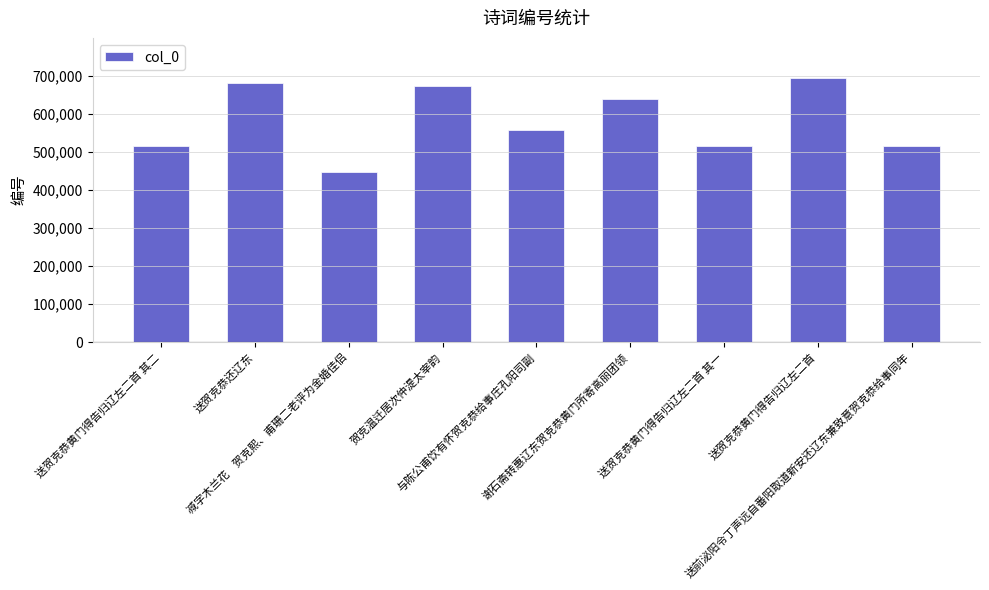

What is the average value?

582108